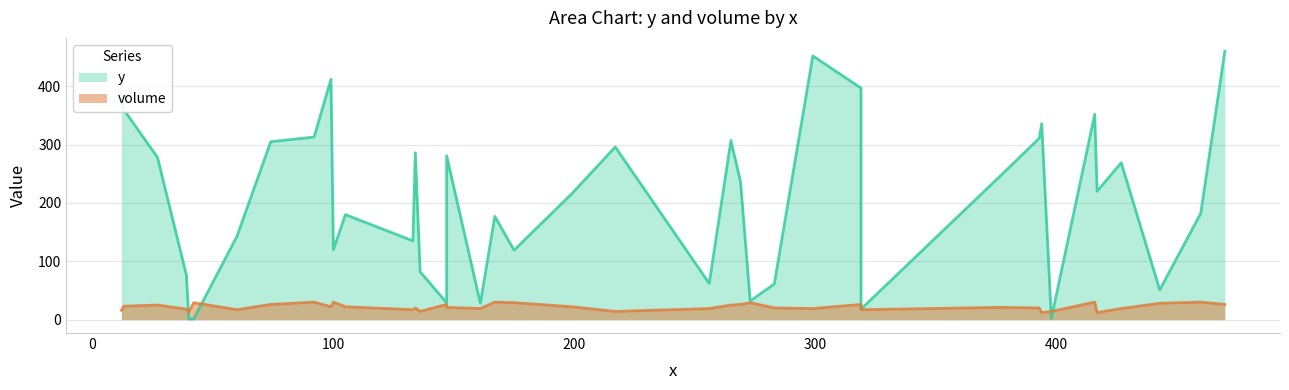

What is the smallest value displayed?

1